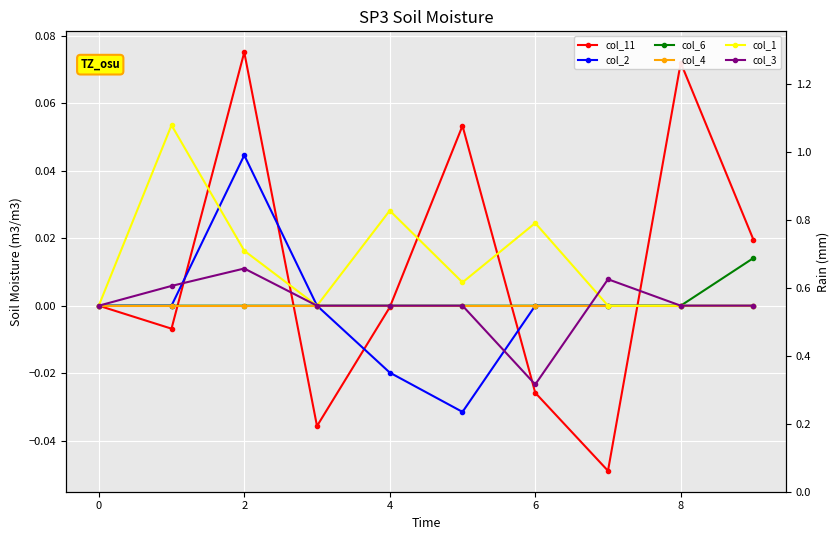

Which series has the widest spread of values?

col_11